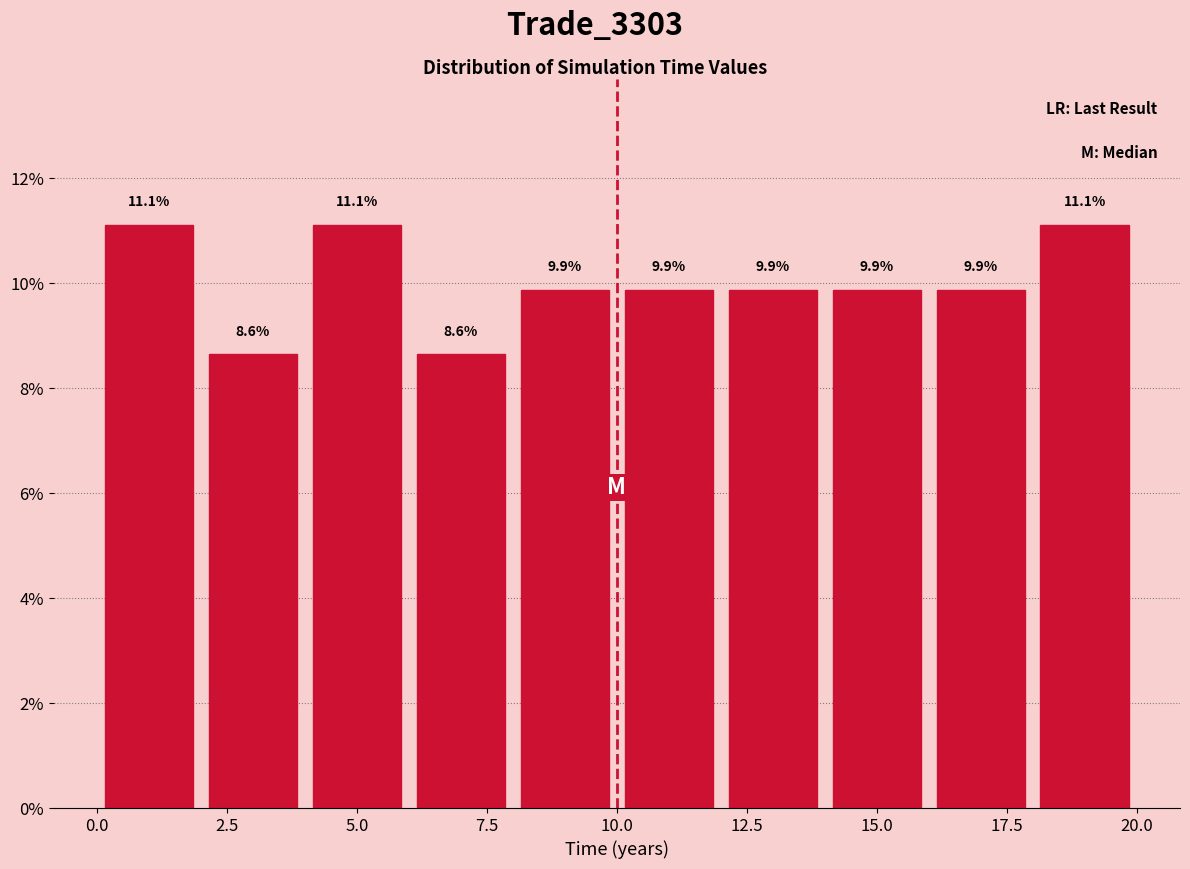

Reading left to right, list every bar in this chart as the range it spans on the x-axis followed by its height.

0 to 2: 11.1
2 to 4: 8.6
4 to 6: 11.1
6 to 8: 8.6
8 to 10: 9.9
10 to 12: 9.9
12 to 14: 9.9
14 to 16: 9.9
16 to 18: 9.9
18 to 20: 11.1